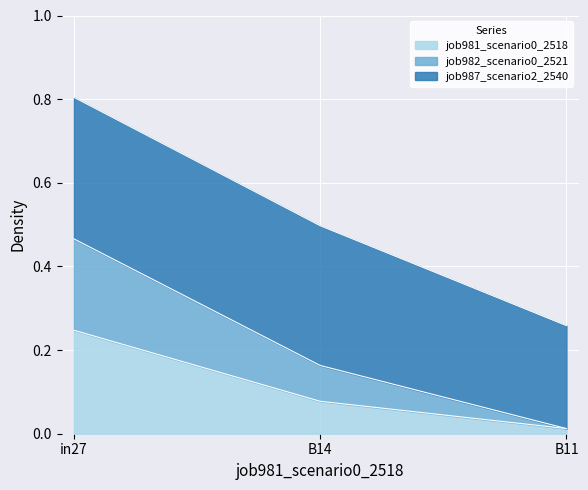

List the labels in order of job981_scenario0_2518 value, smallest first.

B11, B14, in27